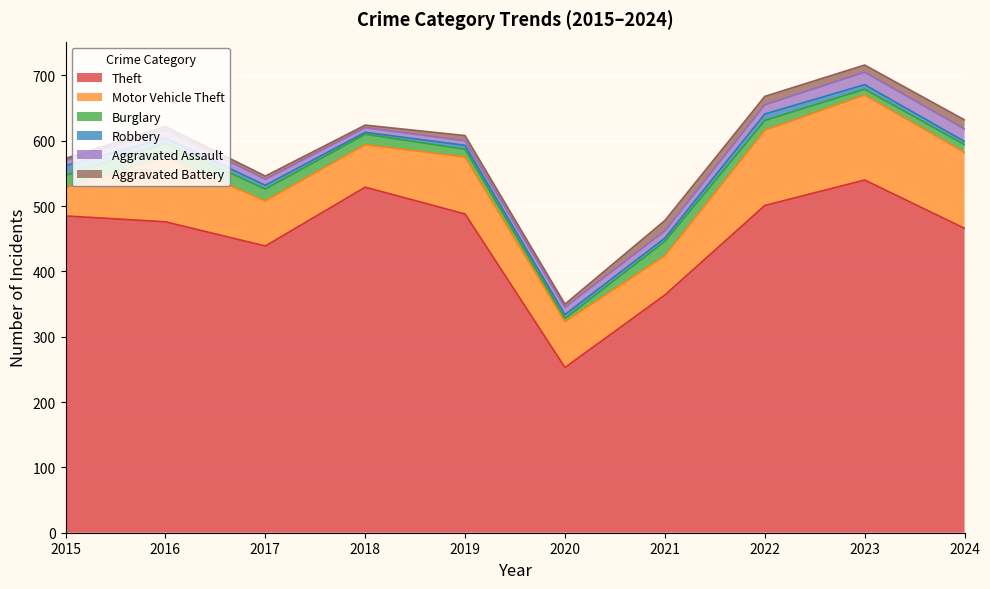

What is the value of the Burglary point at the 3rd from the left?

18